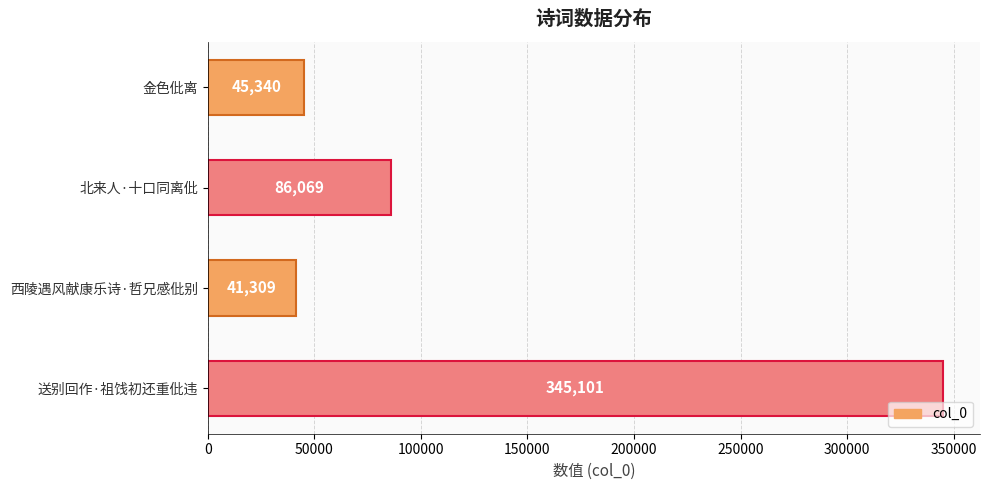

How many categories are shown in the chart?

4